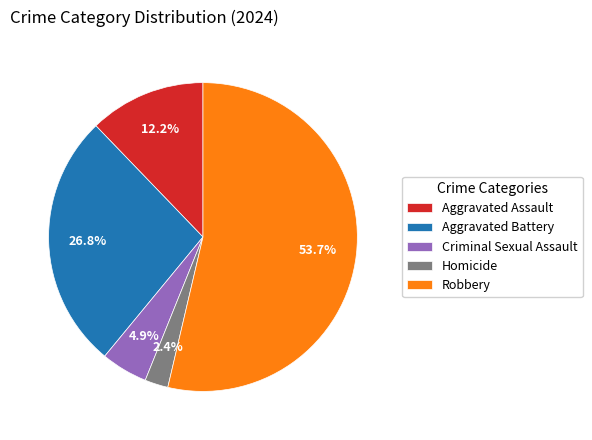

The Criminal Sexual Assault slice represents 5% of the pie. True or false?

True